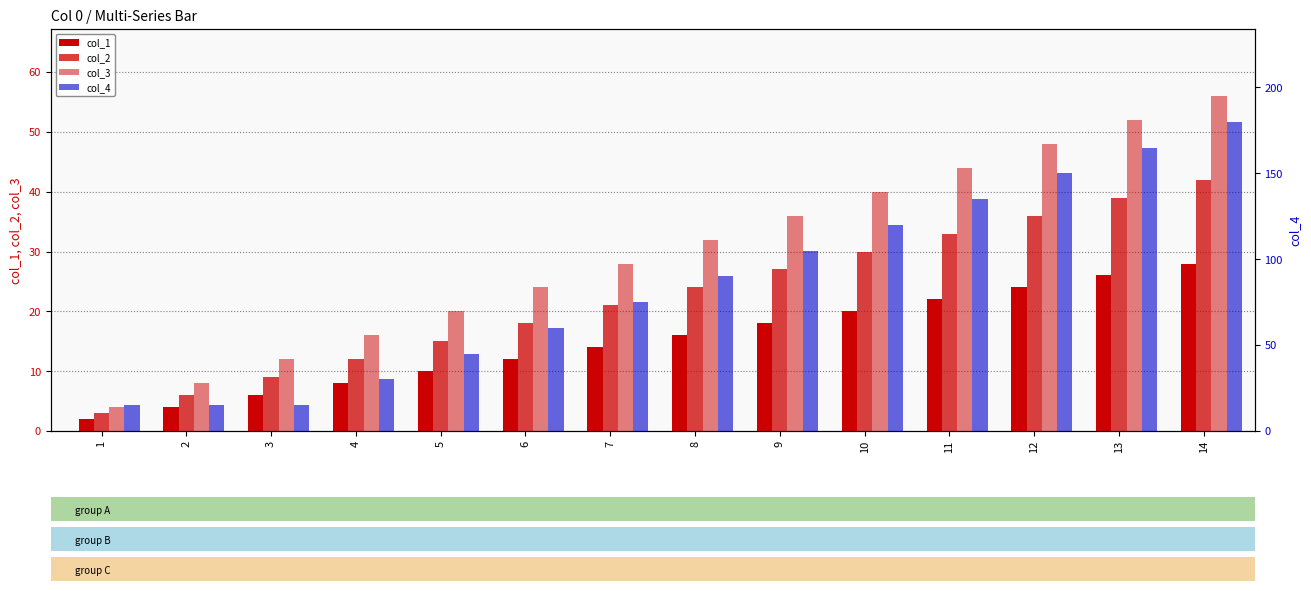

At which label does col_3 reach its minimum?

1